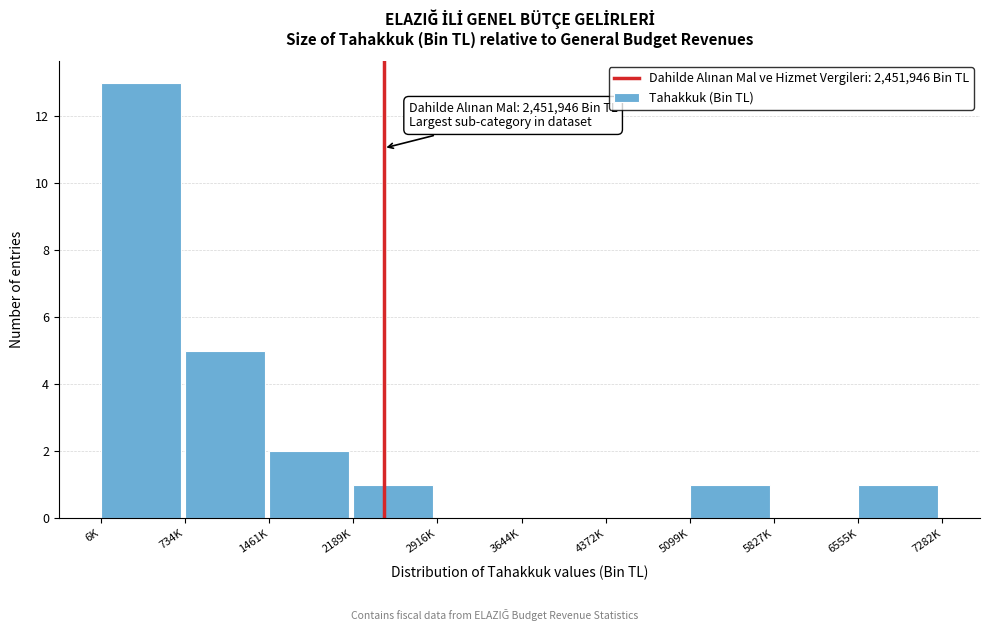

Reading left to right, list all the values displayed in this chart.

6K=13	734K=5	1461K=2	2189K=1	2916K=0	3644K=0	4372K=0	5099K=1	5827K=0	6555K=1